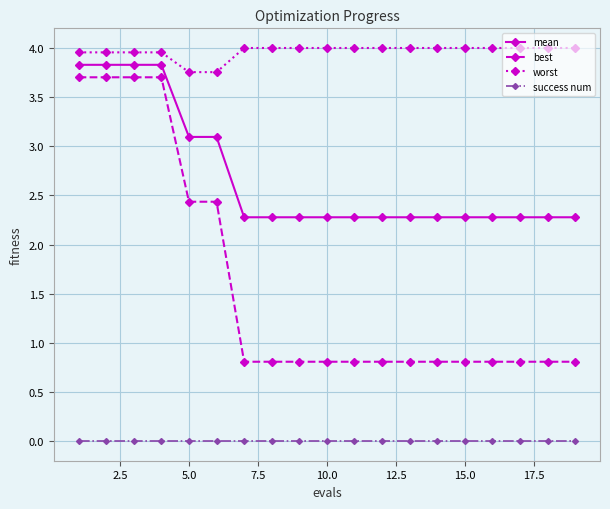

True or false: success num and mean cross at least once.

False